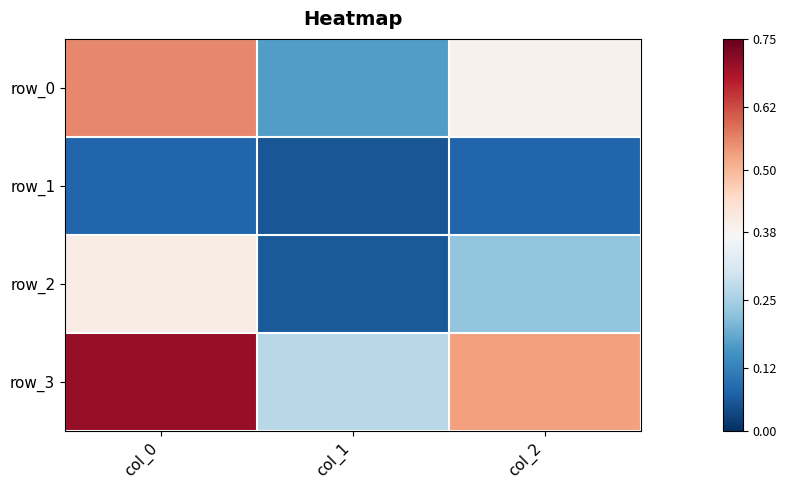

At col_0, list the series in order from smallest to largest.

row_1, row_2, row_0, row_3